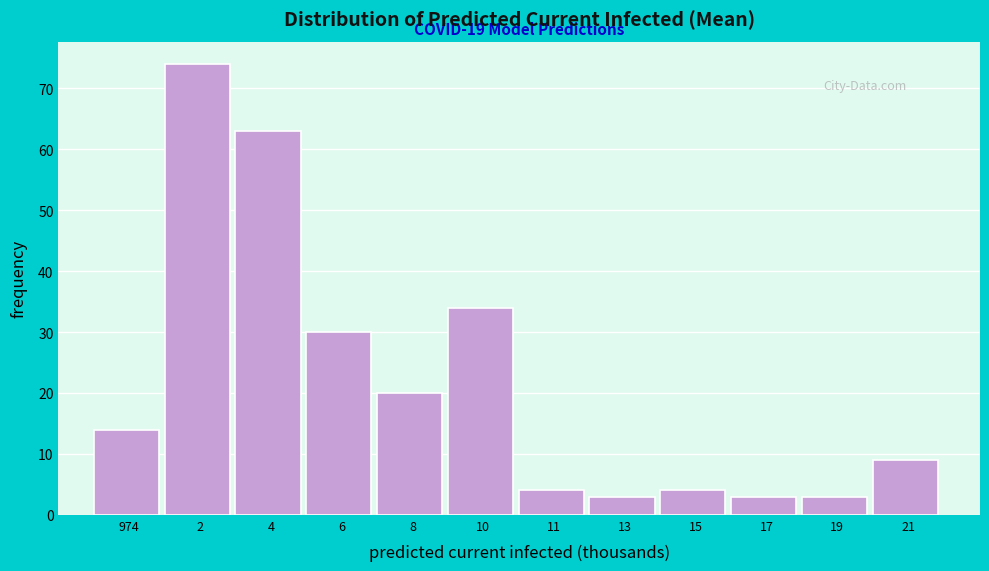

Reading right to left, list all the values displayed in this chart.

21=9	19=3	17=3	15=4	13=3	11=4	10=34	8=20	6=30	4=63	2=74	974=14